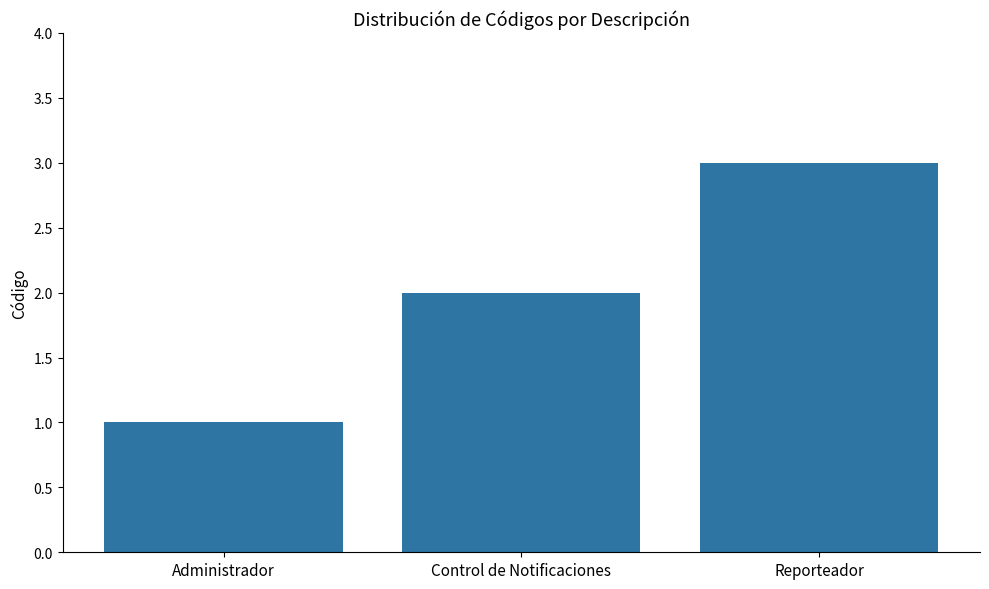

What is the ratio of the value at Reporteador to the value at Control de Notificaciones?

1.5